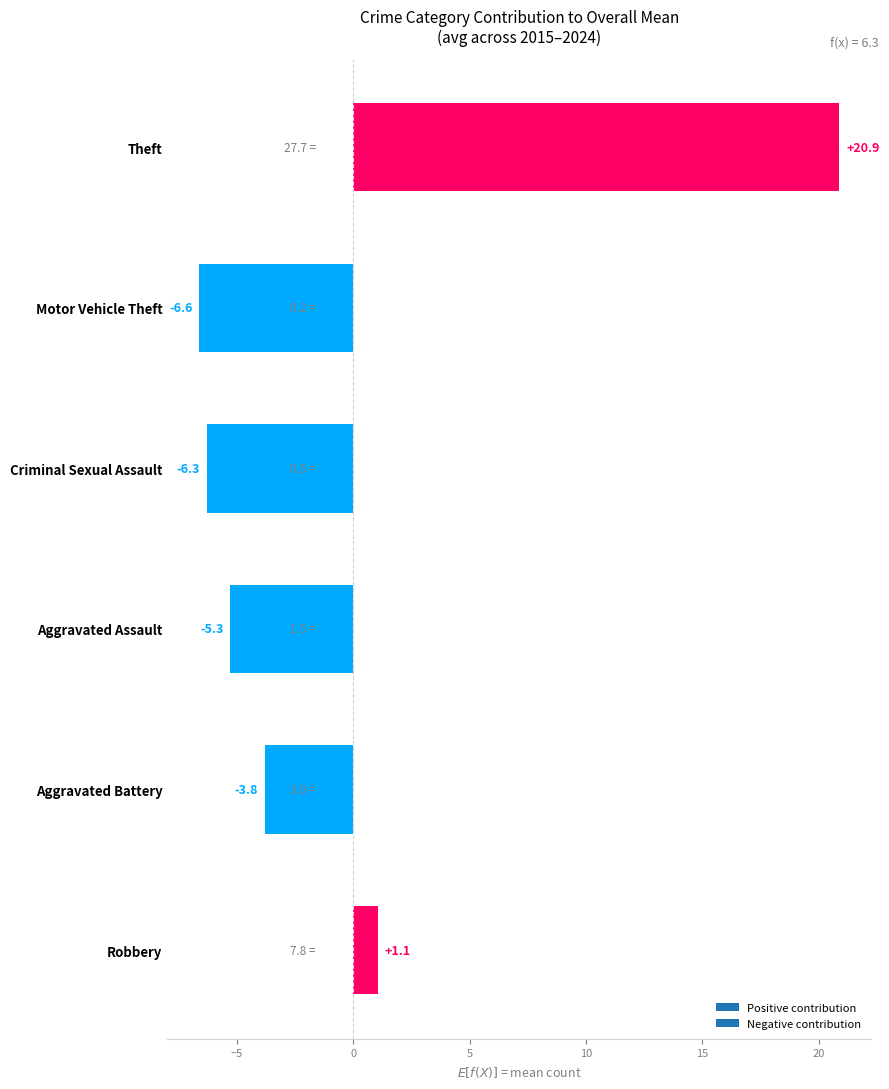

At which label is the value closest to 7?

Robbery